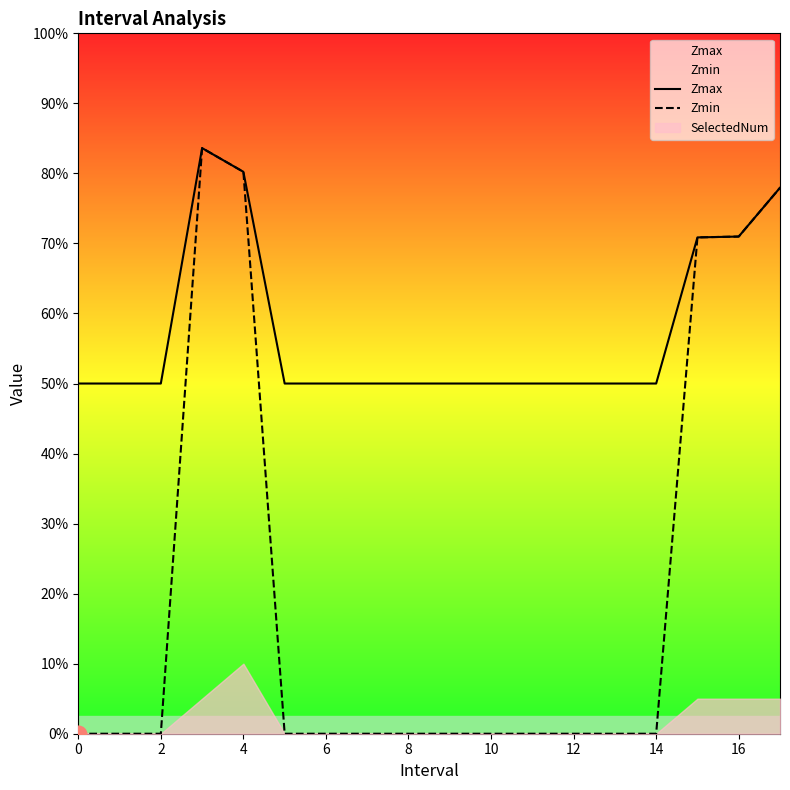

Between 0 and 16, which is larger?

16